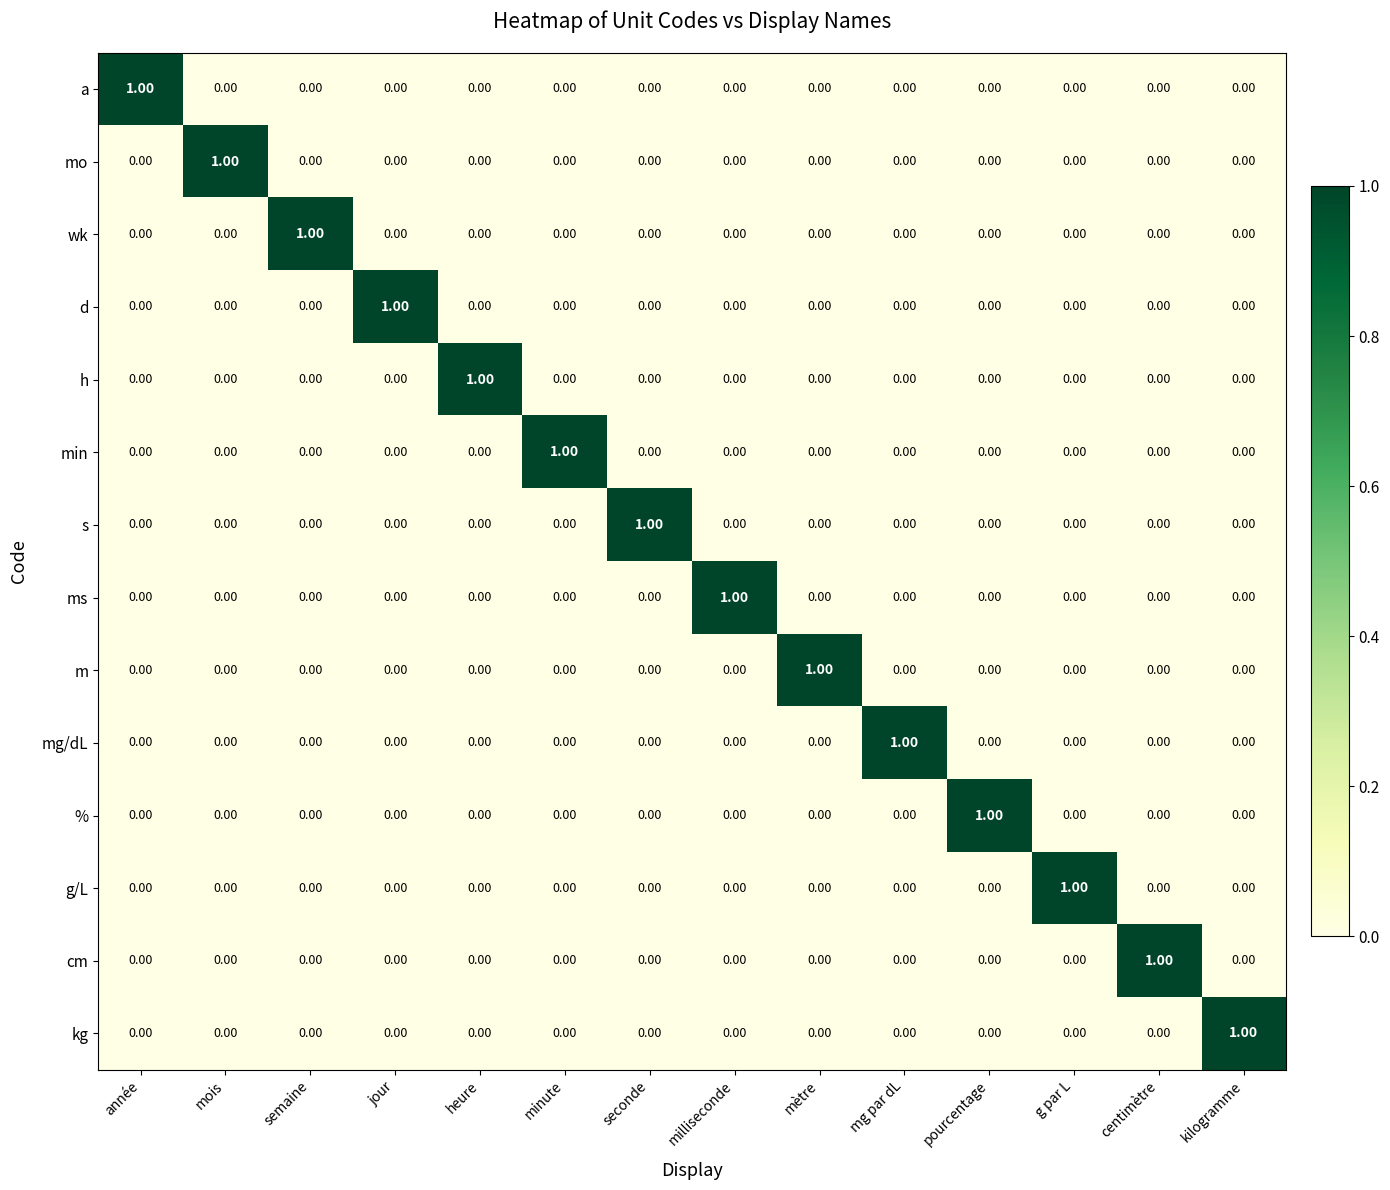

At how many categories does at least one series exceed 0?

14